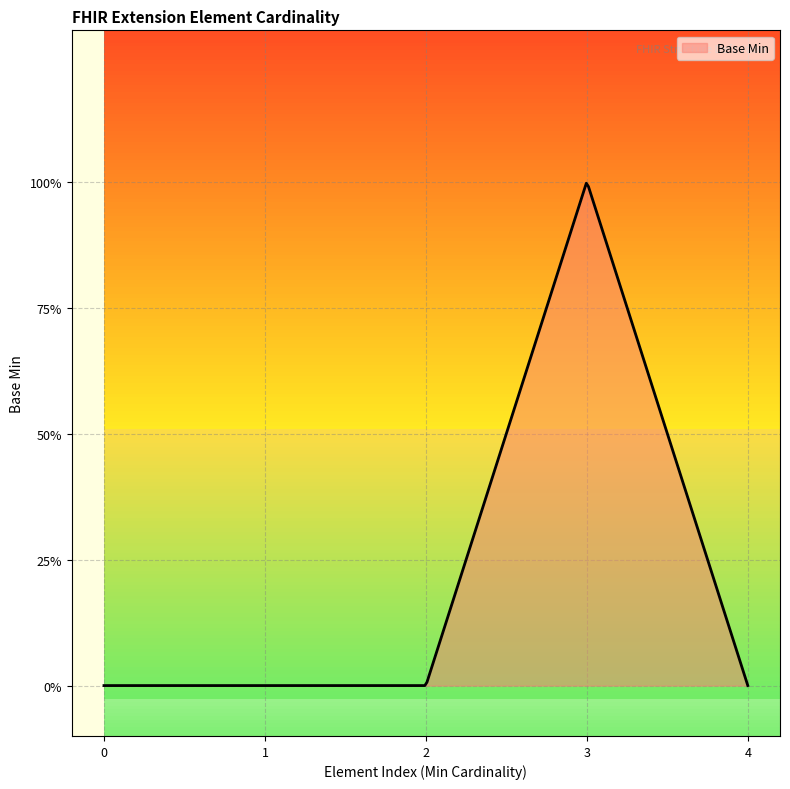

Is this an area chart (filled region under the line)?

Yes